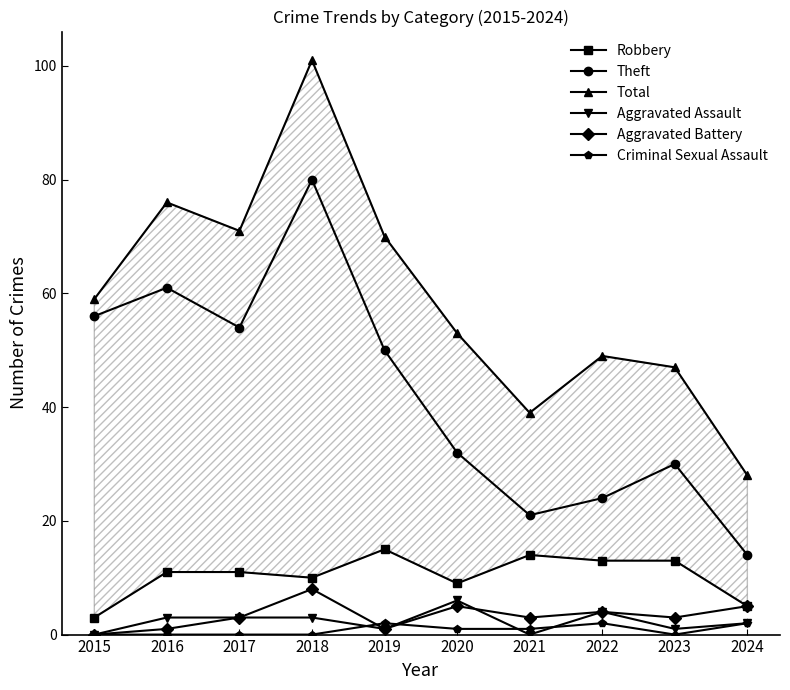

True or false: Aggravated Battery has more than 1 points higher than both neighbors.

True